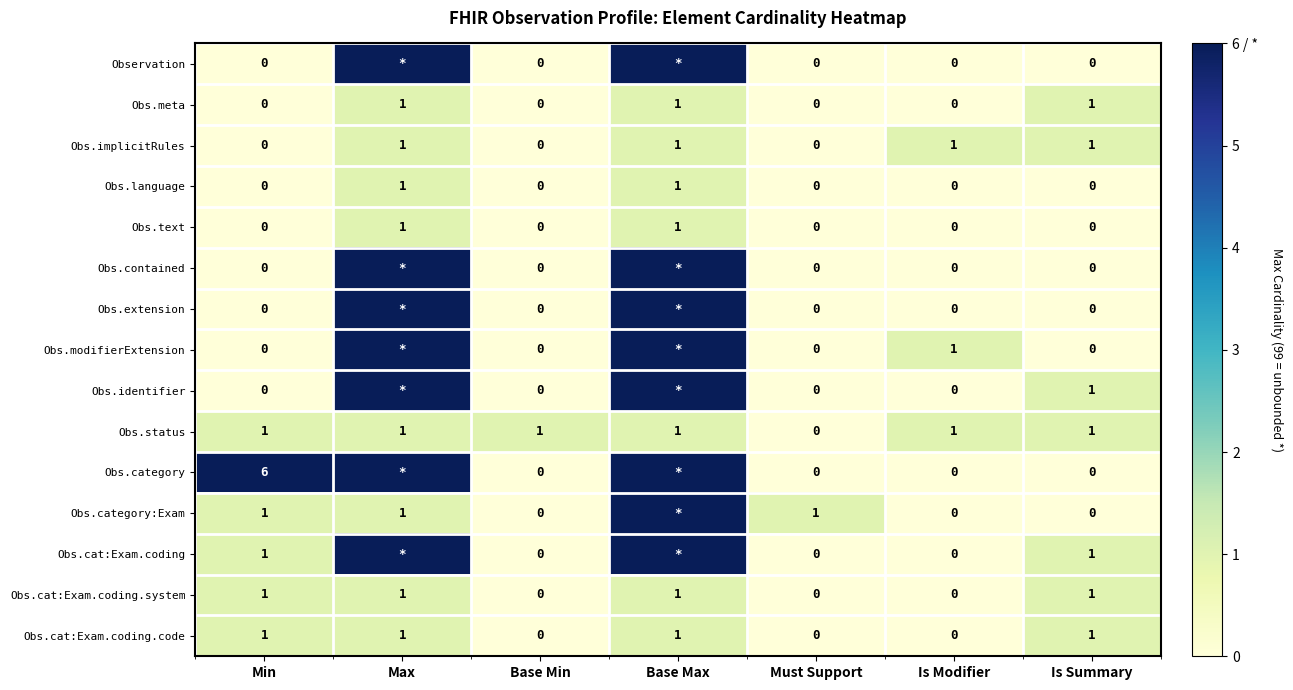

Is the value of Obs.cat:Exam.coding.system at Is Summary greater than the value of Obs.identifier at Is Modifier?

Yes